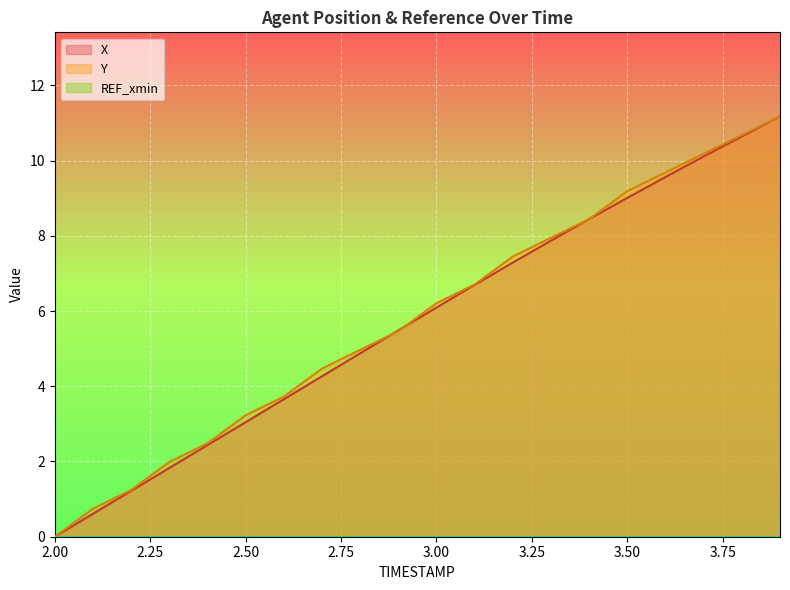

Reading left to right, what are all the values shown in this chart?

X: 0.0	0.6	1.2	1.8	2.4	3.0	3.7	4.3	4.9	5.5	6.1	6.7	7.3	7.9	8.4	9.0	9.6	10.1	10.6	11.2
Y: 0.0	0.7	1.2	2.0	2.5	3.2	3.7	4.5	5.0	5.5	6.2	6.7	7.4	7.9	8.4	9.2	9.7	10.2	10.7	11.2